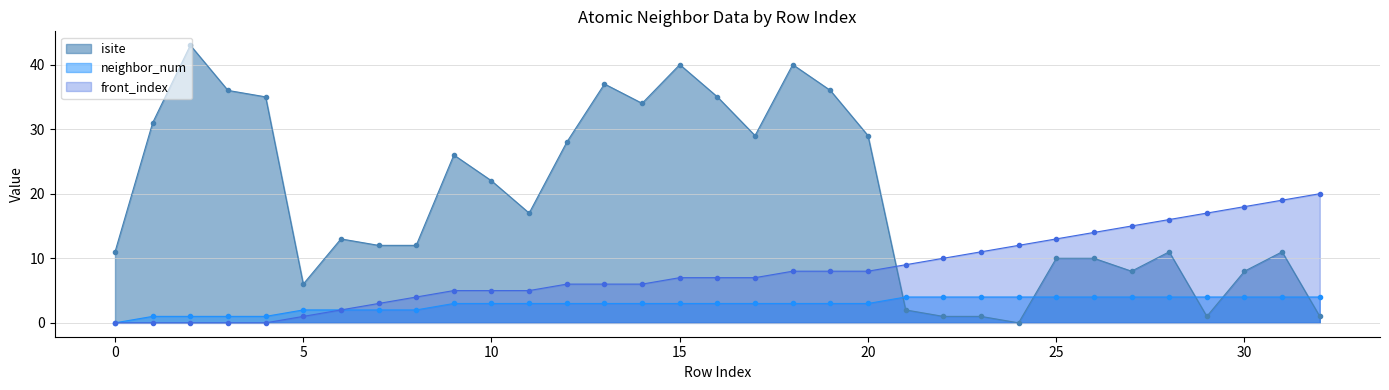

True or false: isite has a value of 17 at 11.

True